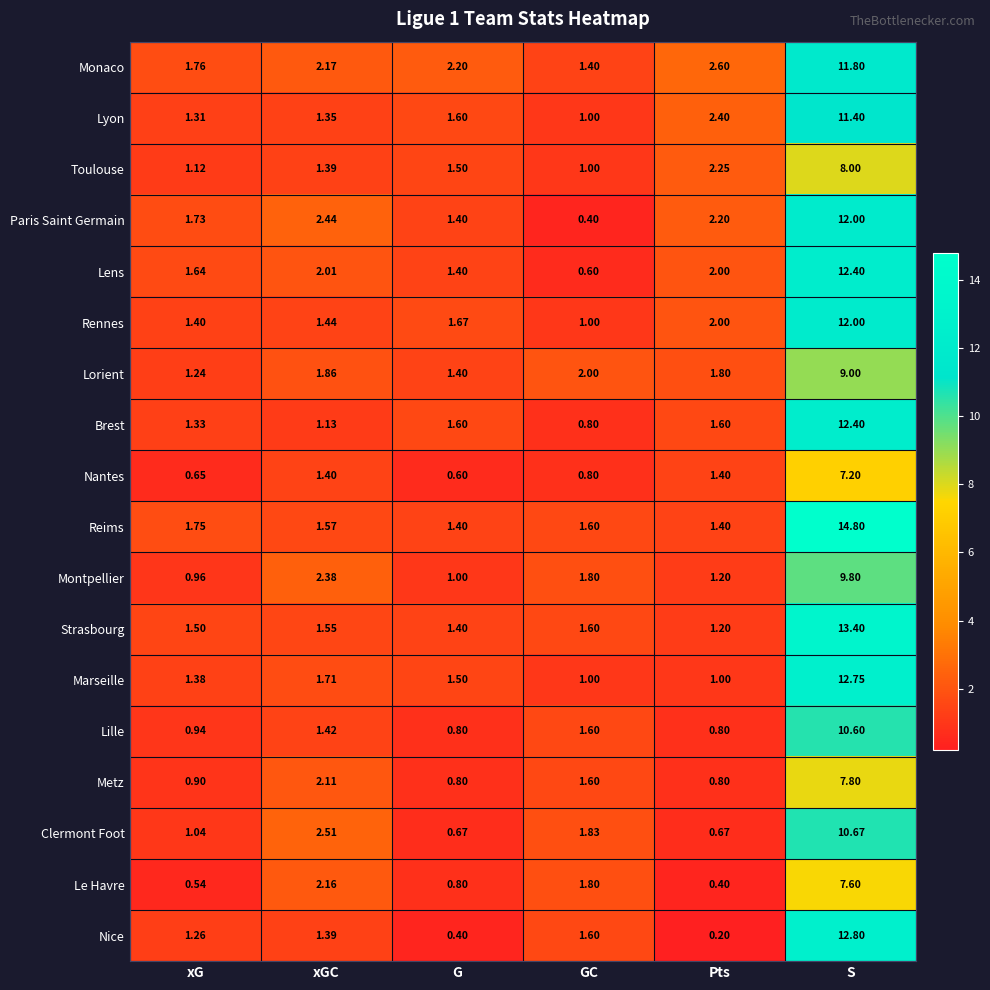

At which label does Lille first exceed 1?

xGC